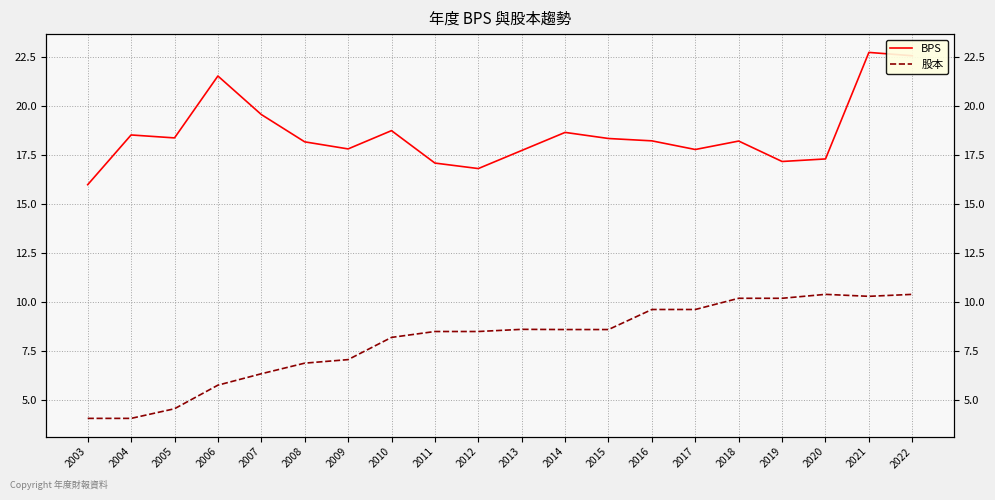

What is the difference between the BPS values at 2006 and 2014?

2.9